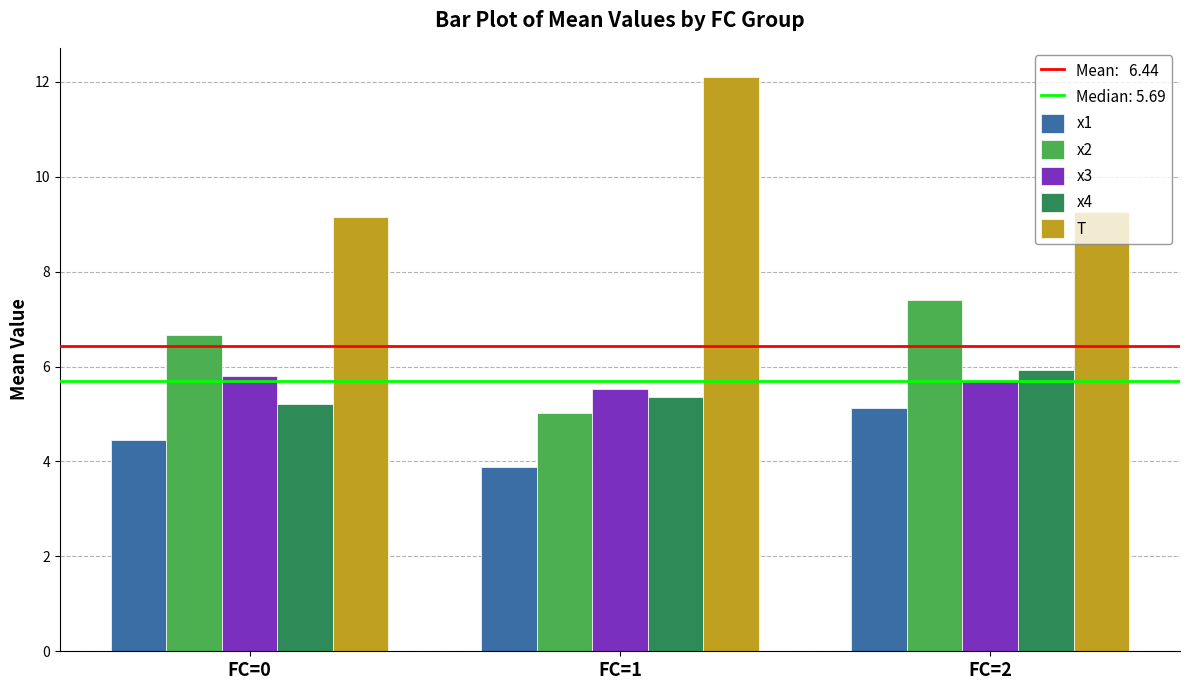

Is it true that x1 equals 1.5 at FC=0?

False